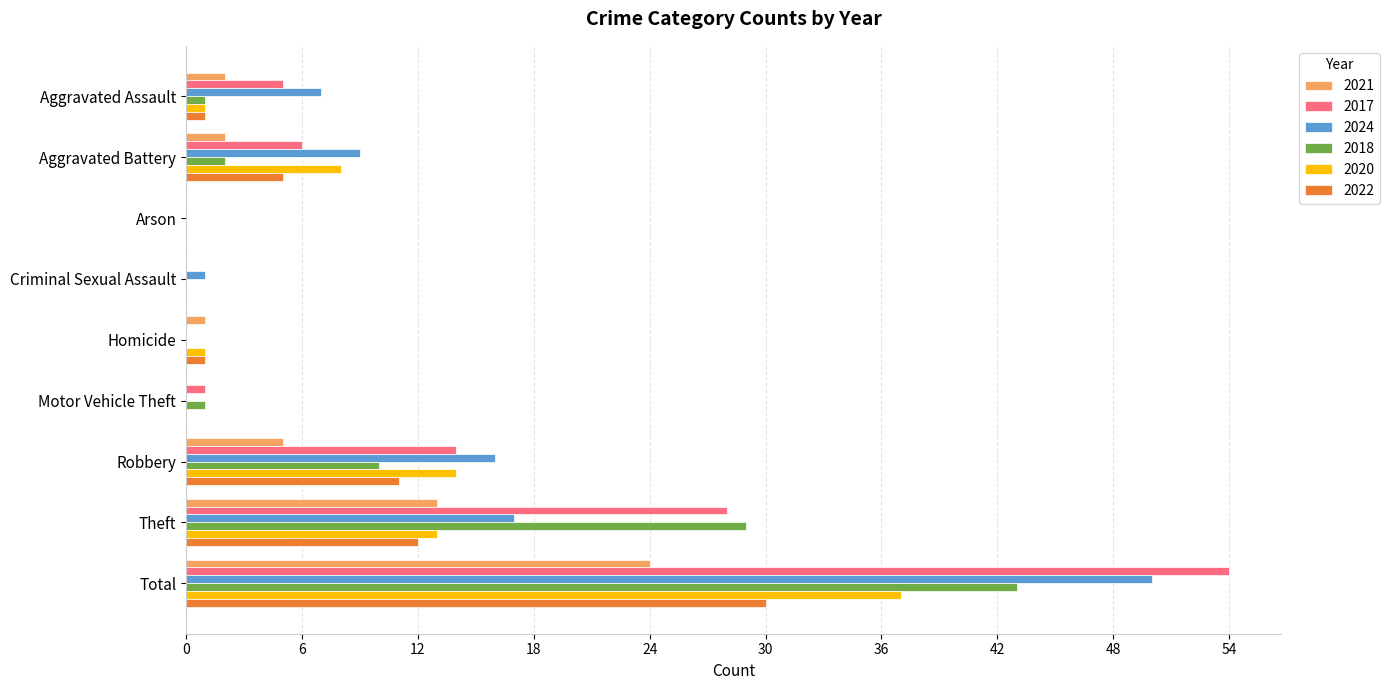

What are all the series names shown in the legend?

2021, 2017, 2024, 2018, 2020, 2022